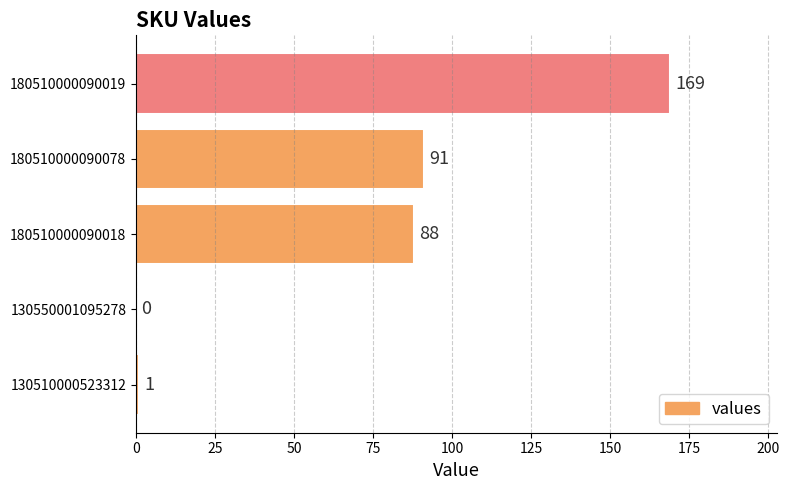

Where is the data nearest to the value 84?

180510000090018